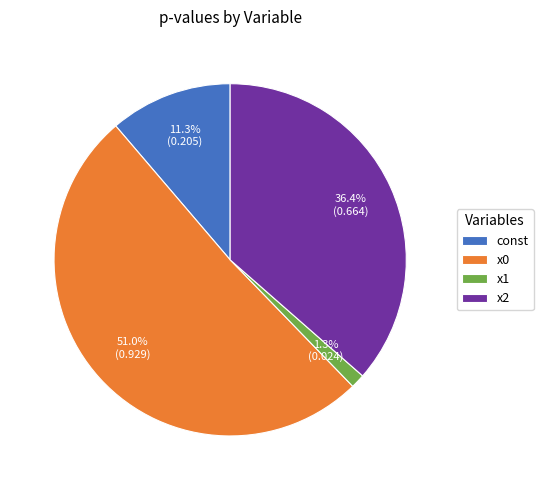

What percentage is NOT represented by x1?

98.7%